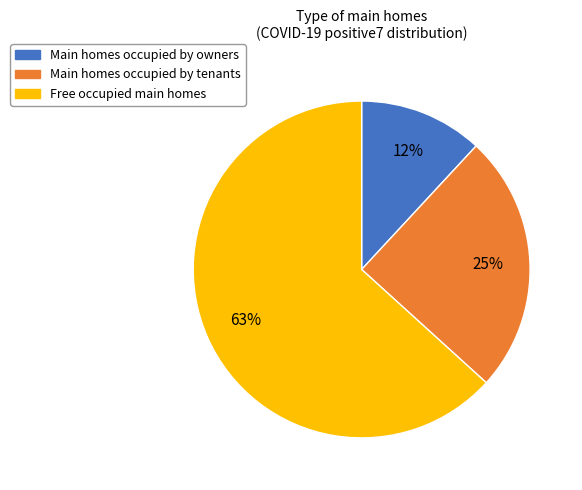

To the nearest percent, what is the average slice percentage?

33%